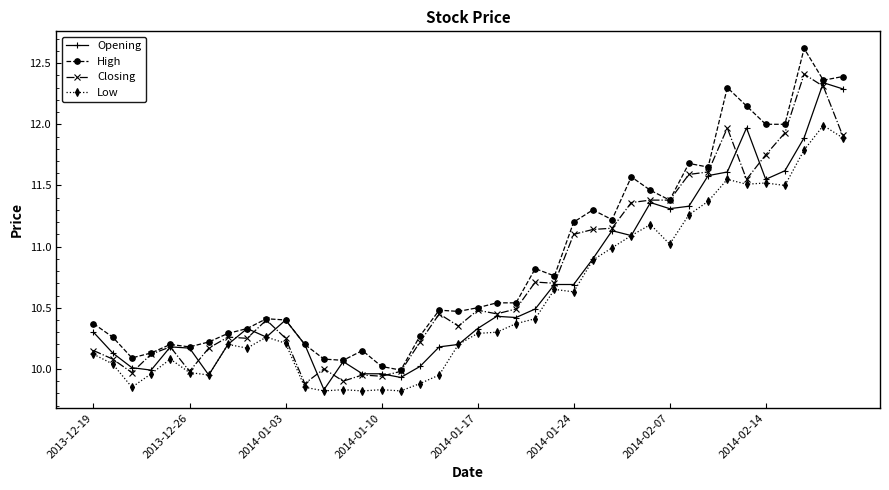

What is the sum of all Opening values?

427.3